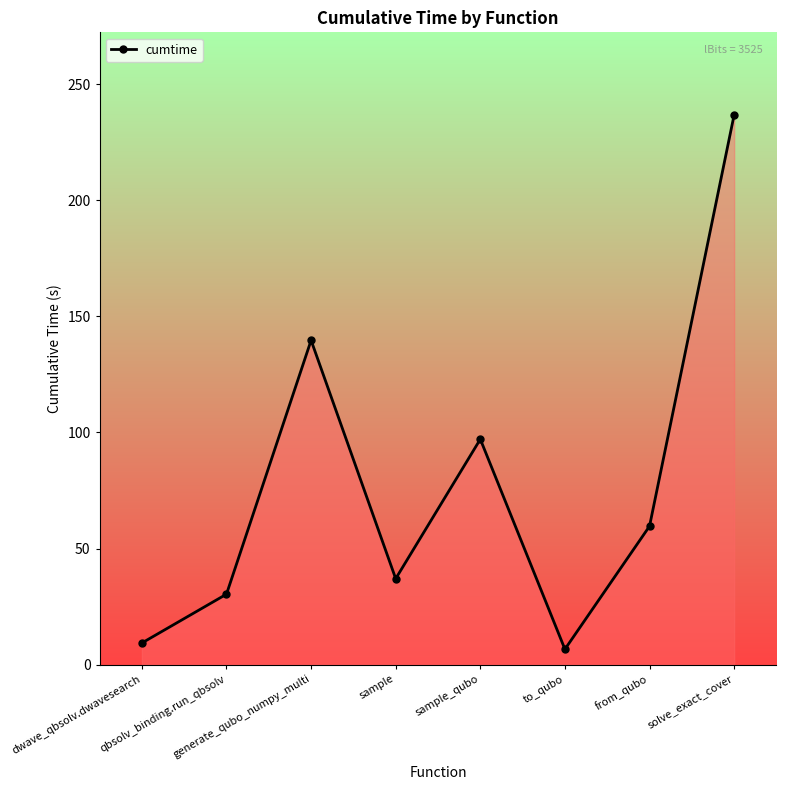

What is the minimum value shown in the chart?

6.7